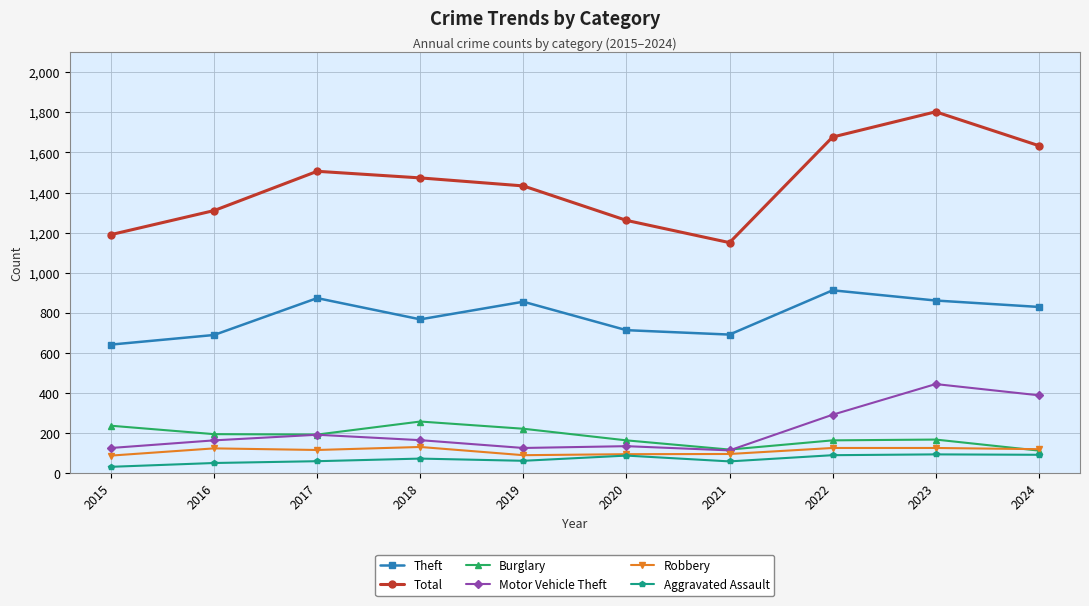

What is the maximum value for Theft?

912